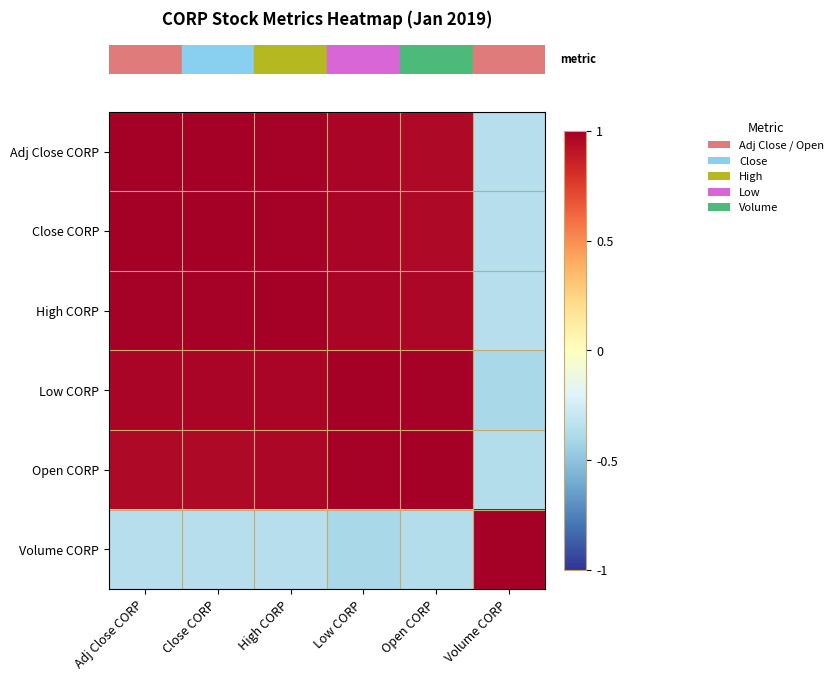

Reading right to left, what are all the values shown in this chart?

row_0: -0.4	1.0	1.0	1.0	1.0	1.0
row_1: -0.4	1.0	1.0	1.0	1.0	1.0
row_2: -0.4	1.0	1.0	1.0	1.0	1.0
row_3: -0.4	1.0	1.0	1.0	1.0	1.0
row_4: -0.4	1.0	1.0	1.0	1.0	1.0
row_5: 1.0	-0.4	-0.4	-0.4	-0.4	-0.4